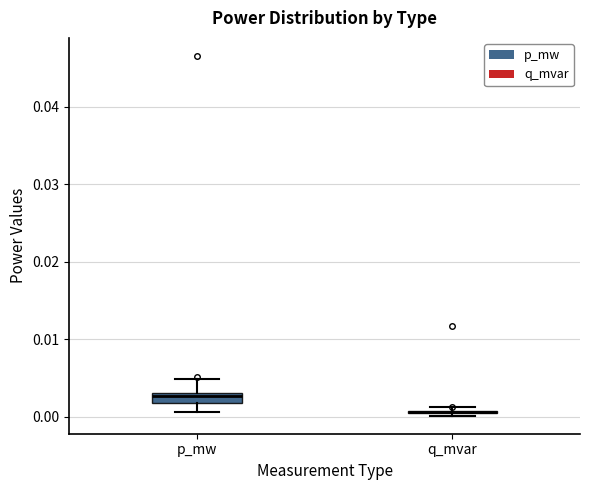

Where does the lower whisker of the box for p_mw end on the y-axis? The values are not printed on the chart, so give them approximately, as read against the axis.

0.001